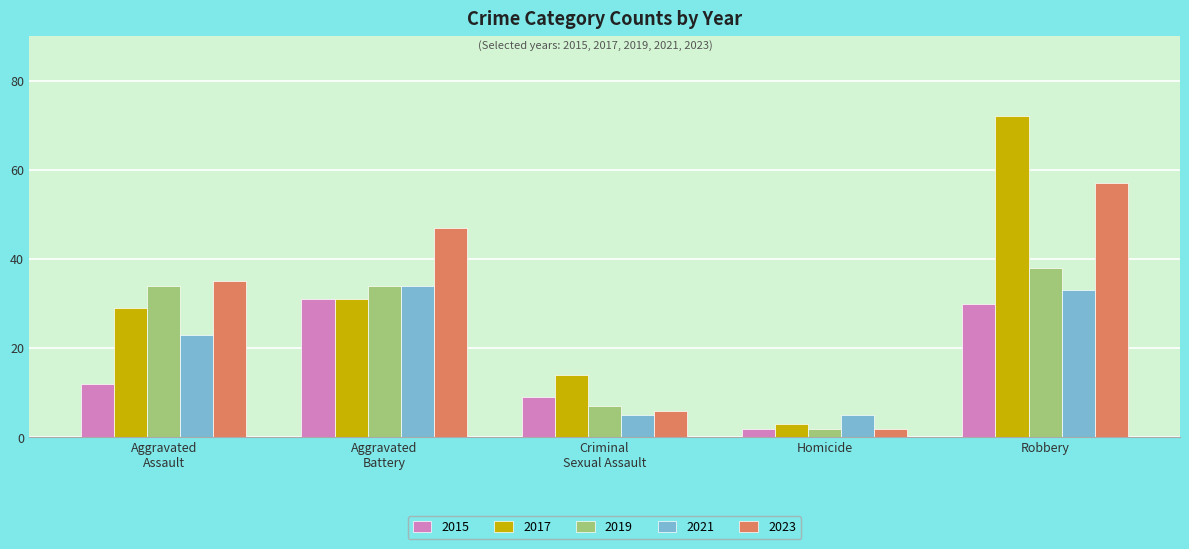

What is the average value of the 2021 series?

20